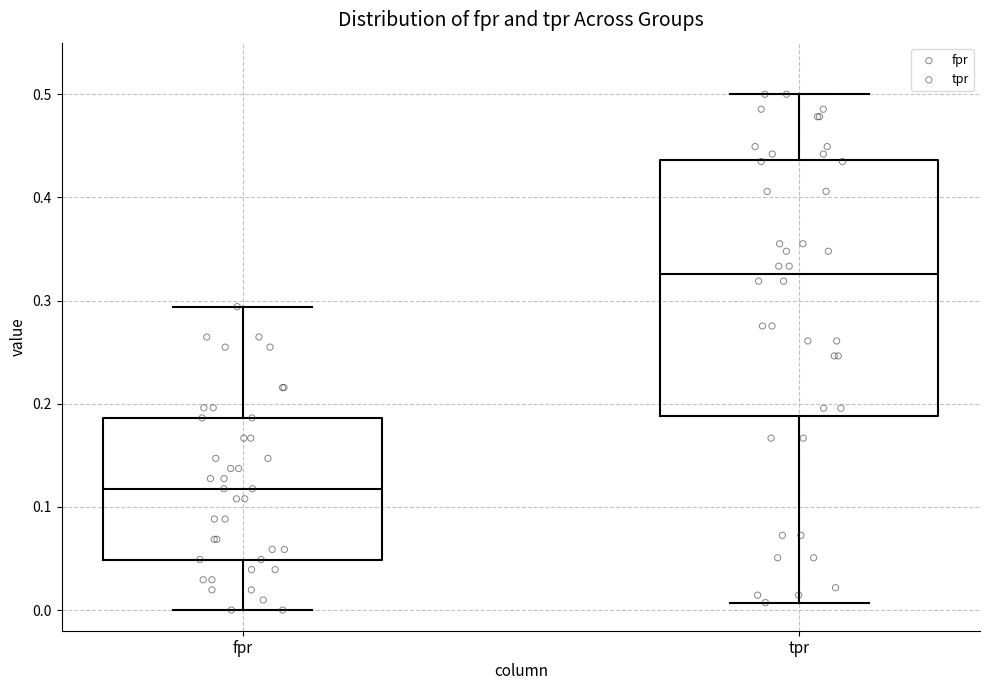

Which box has the highest median line?

tpr